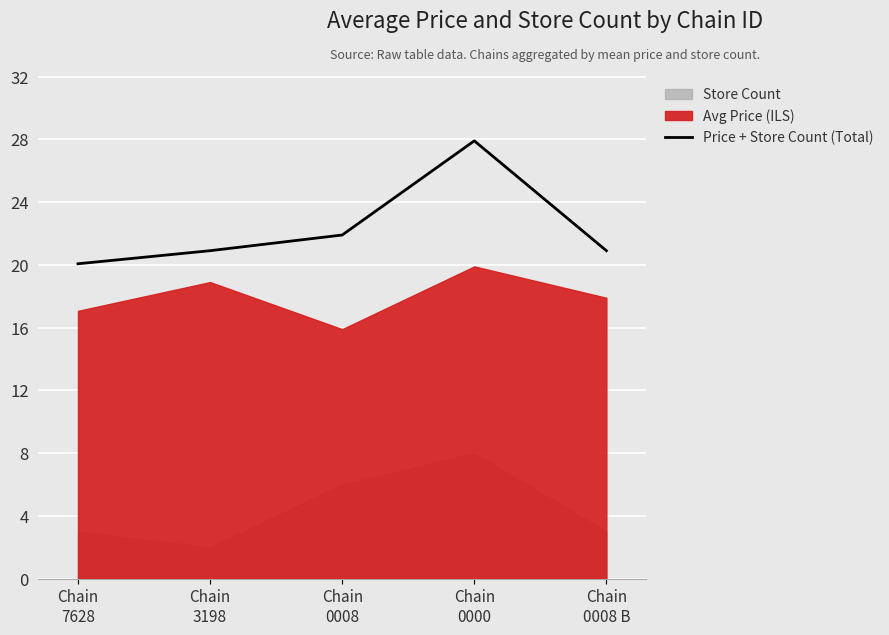

List the labels in order of value, smallest first.

Chain
7628, Chain
3198, Chain
0008 B, Chain
0008, Chain
0000